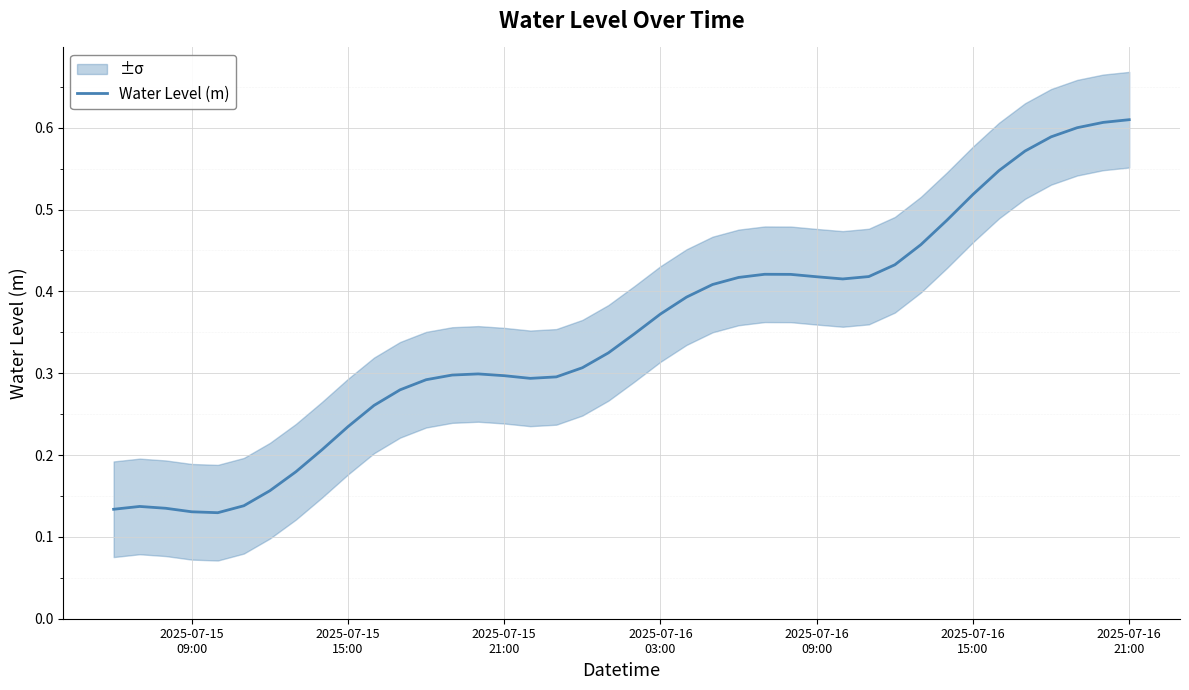

What is the sum of all values?

14.0